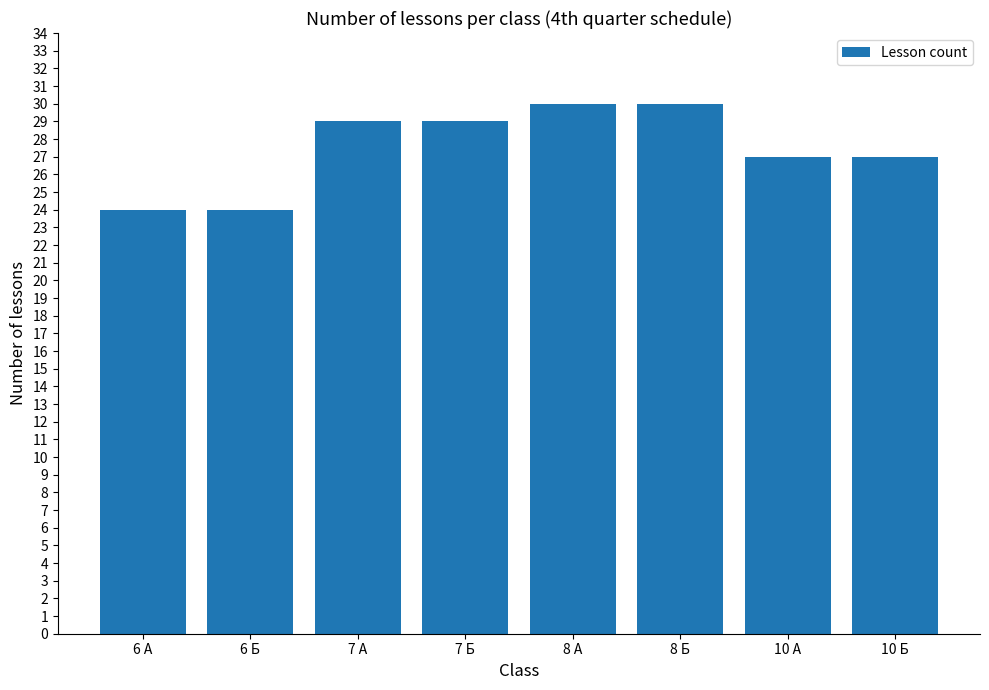

What is the sum of the values at 7 А and 8 А?

59